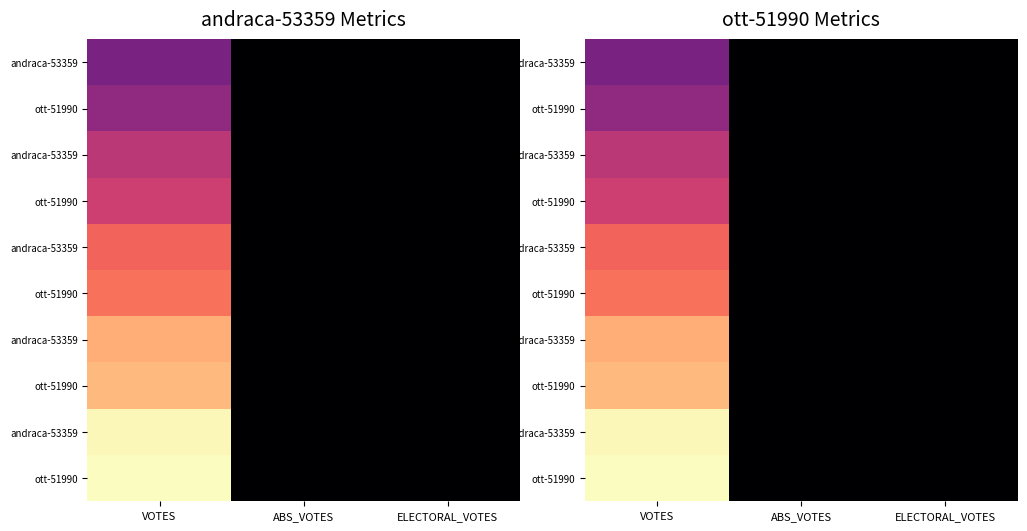

Which label corresponds to the smallest value in the chart?

ABS_VOTES